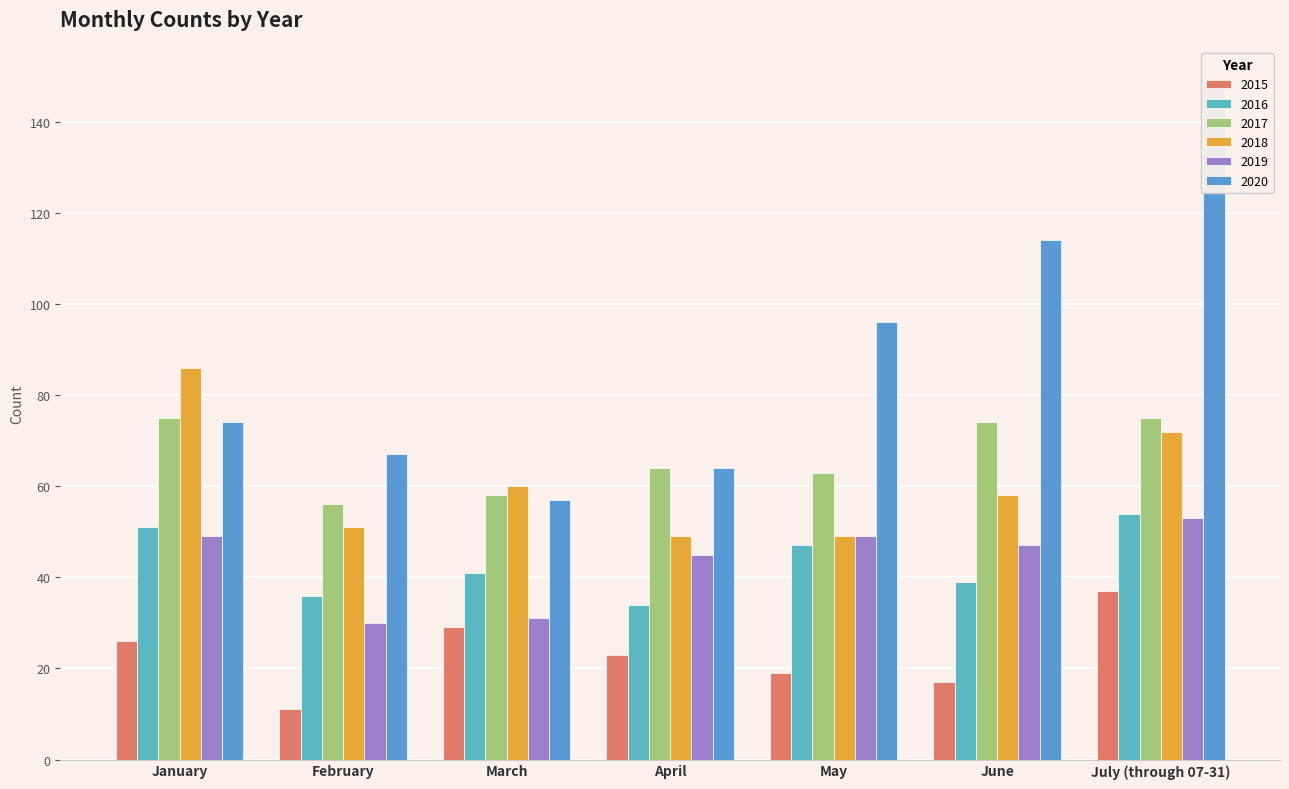

What is the sum of all 2016 values?

302